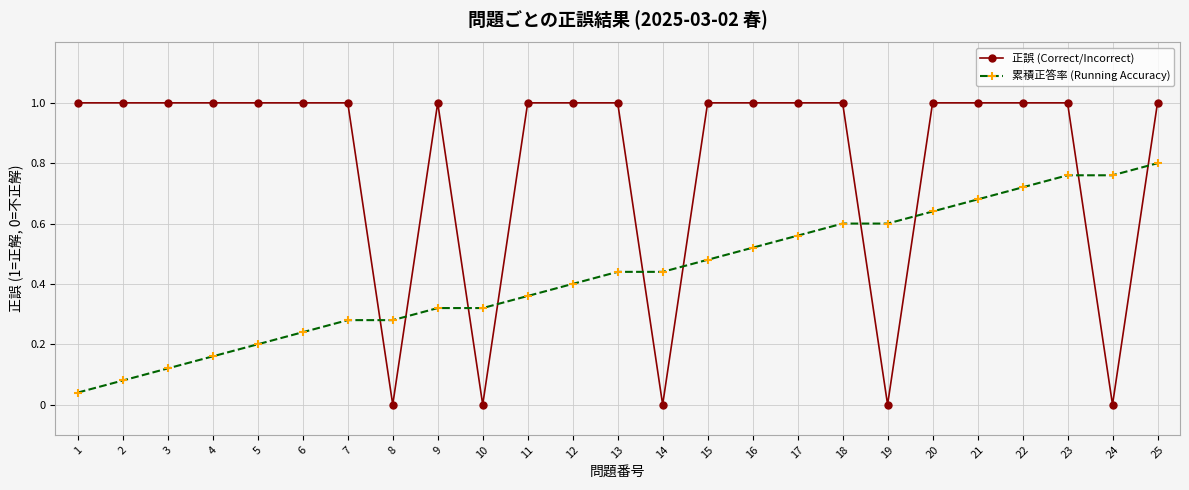

How many series are shown in this chart?

2